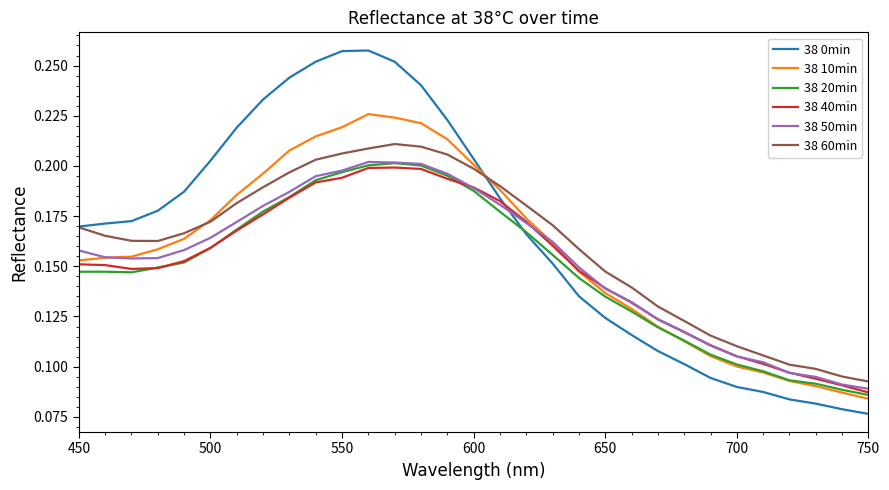

Which series has the widest spread of values?

38 0min